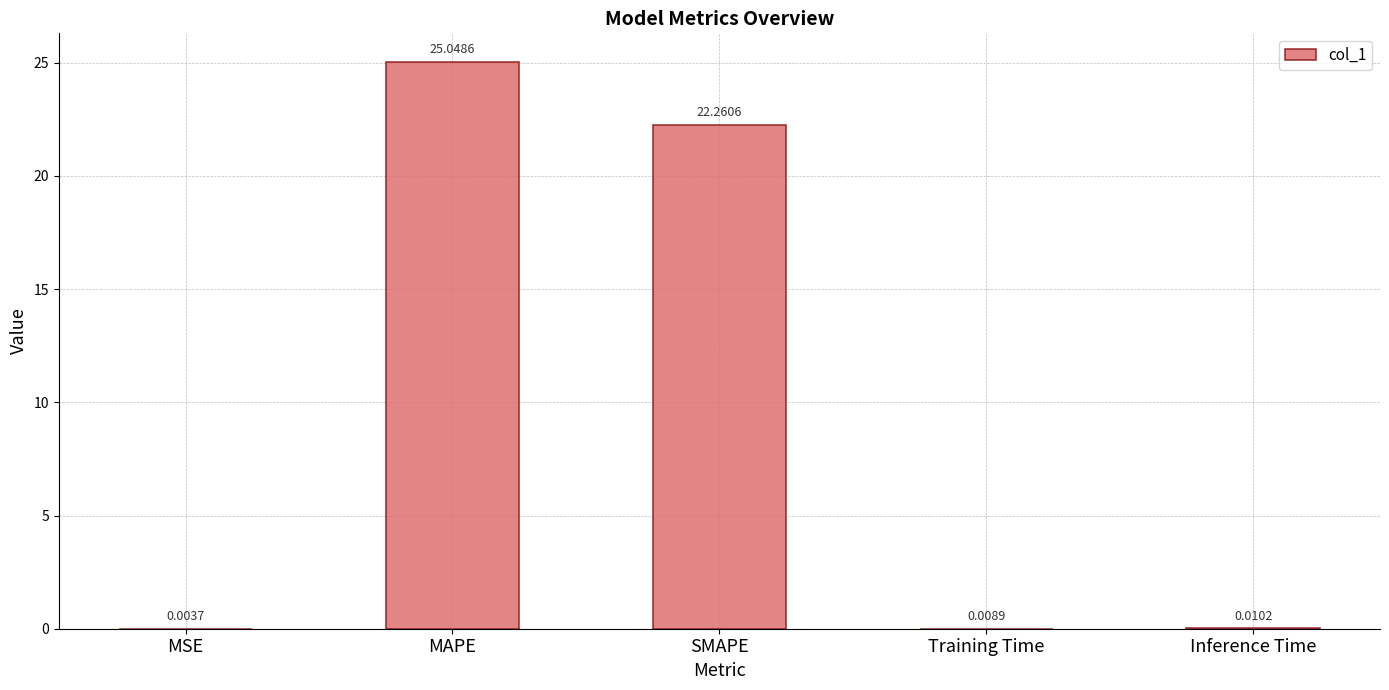

What is the sum of the values at MAPE and Inference Time?

25.1